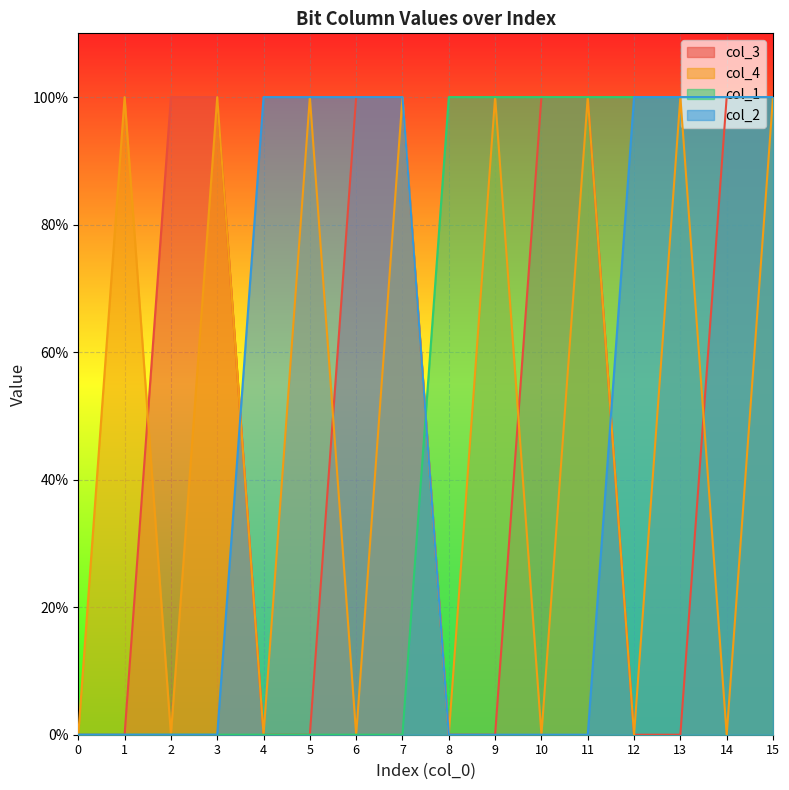

What is the total value across all series at 5?

2